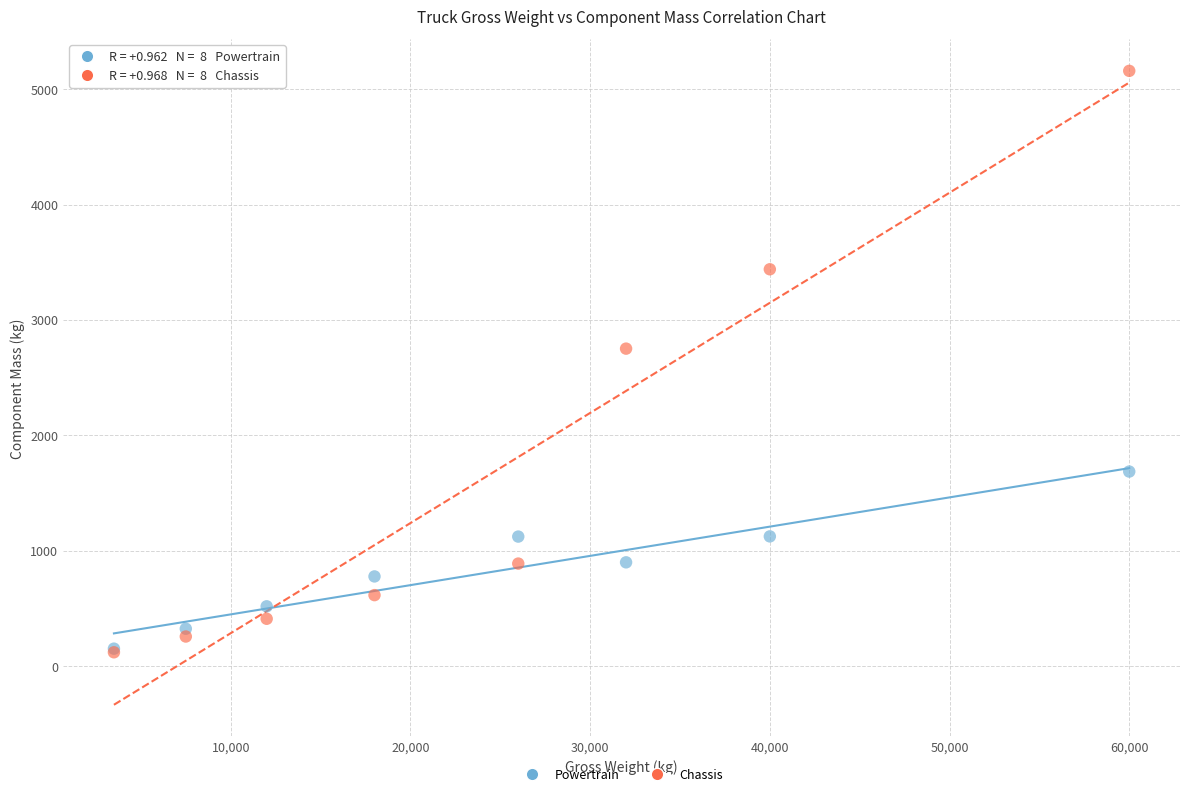

Across all series, what Y value is closest to 2639?

2751.2